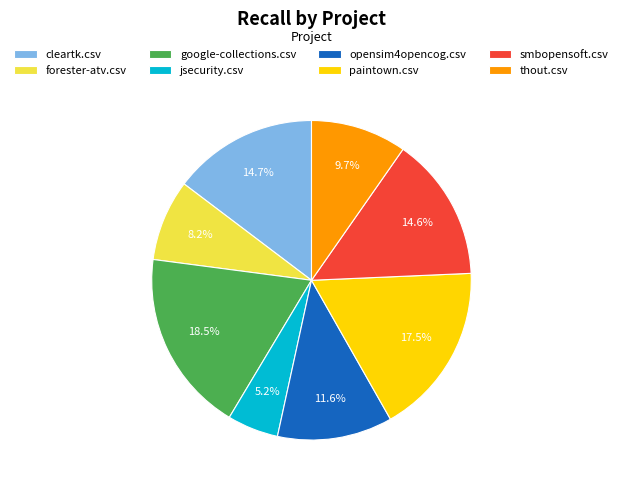

Count the number of slices in the pie.

8